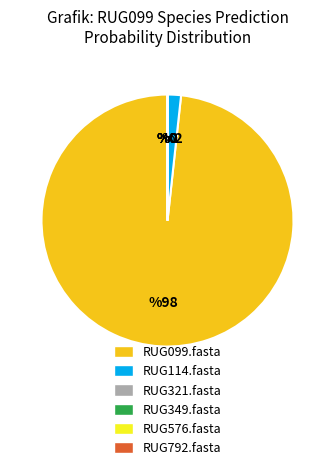

What is the largest slice in the pie chart?

RUG099.fasta